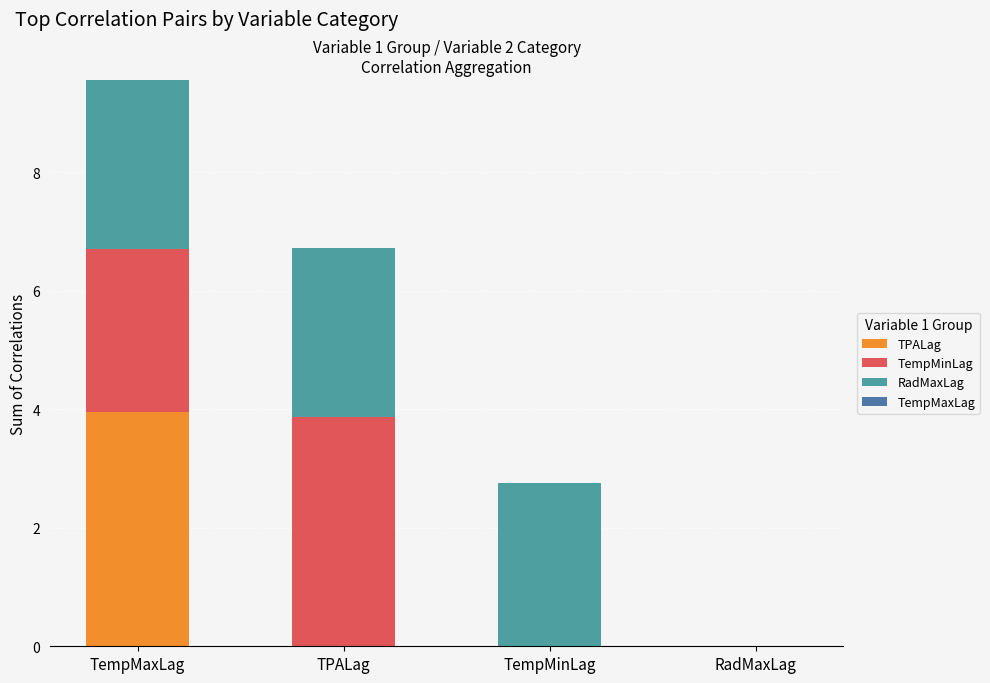

What is the label of the 4th bar from the left?

RadMaxLag